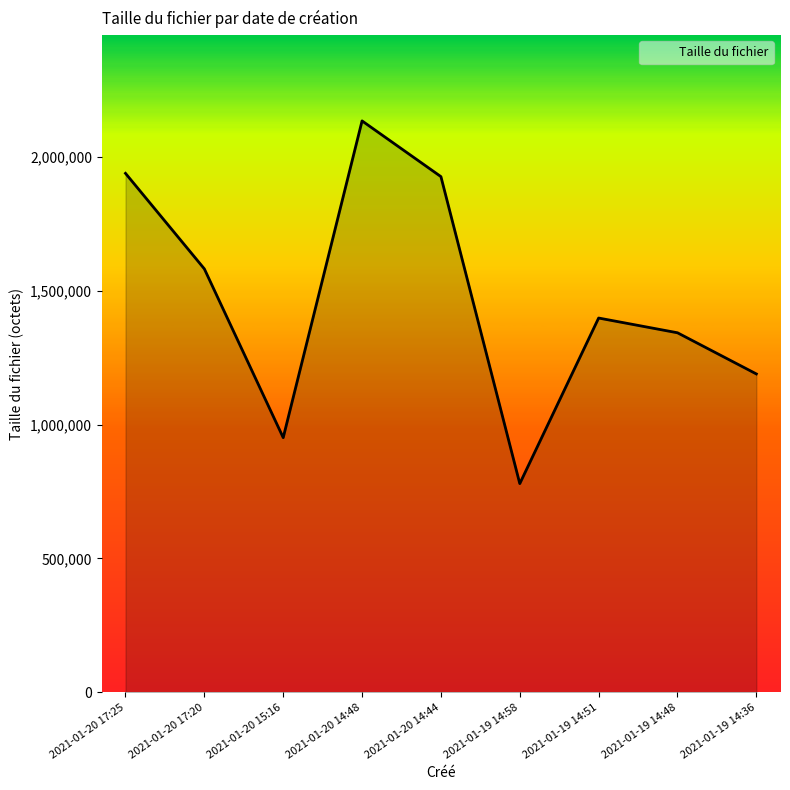

True or false: the data shows 600182 at 2021-01-19 14:36.

False